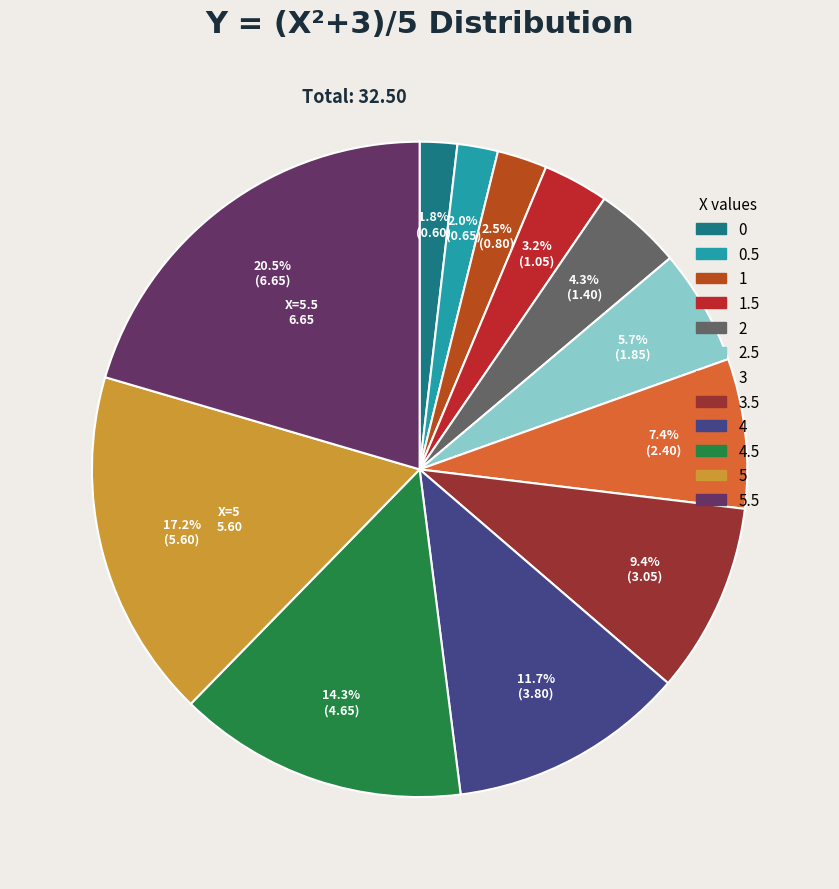

Which slice is the largest?

5.5